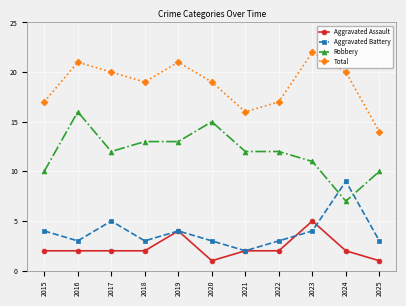

Reading left to right, list all the values displayed in this chart.

Aggravated Assault: 2015=2	2016=2	2017=2	2018=2	2019=4	2020=1	2021=2	2022=2	2023=5	2024=2	2025=1
Aggravated Battery: 2015=4	2016=3	2017=5	2018=3	2019=4	2020=3	2021=2	2022=3	2023=4	2024=9	2025=3
Robbery: 2015=10	2016=16	2017=12	2018=13	2019=13	2020=15	2021=12	2022=12	2023=11	2024=7	2025=10
Total: 2015=17	2016=21	2017=20	2018=19	2019=21	2020=19	2021=16	2022=17	2023=22	2024=20	2025=14